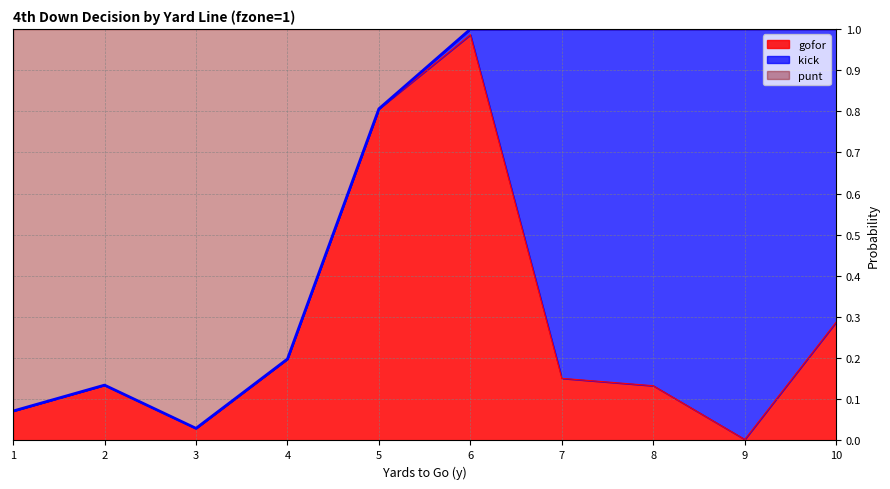

The gofor series shows 0.3 at 6. True or false?

False